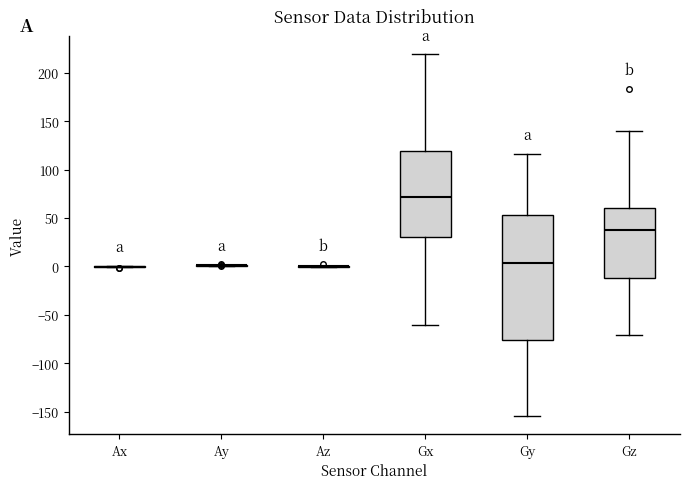

Reading left to right, transcribe this box plot: for each box, give where its median line is, the range the box spans, and where its two whiskers end, as read against the y-axis. The values are not printed on the chart, so give them approximately, as read against the axis.

Ax: box collapsed to a line at 0, whiskers 0 to 0
Ay: box collapsed to a line at 0, whiskers 0 to 0
Az: box collapsed to a line at 0, whiskers 0 to 0
Gx: median 70, box 30 to 120, whiskers -60 to 220
Gy: median 5, box -75 to 55, whiskers -155 to 115
Gz: median 40, box -10 to 60, whiskers -70 to 140